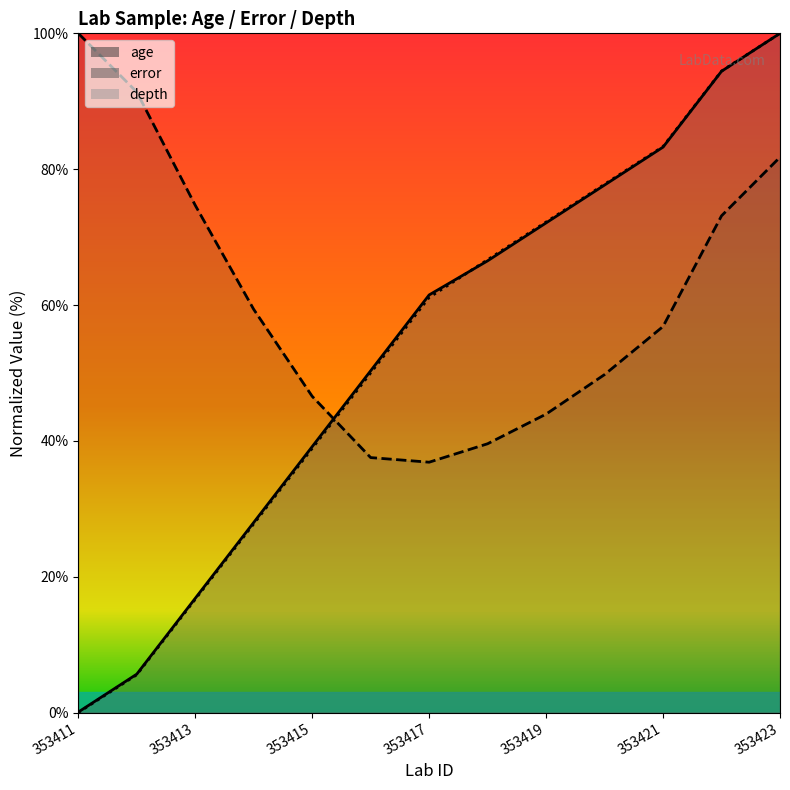

How many lines are shown in the chart?

3